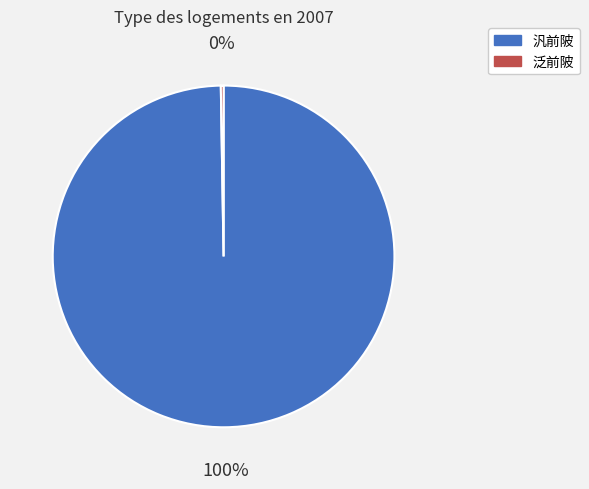

To the nearest percent, what portion does 汎前陂 represent?

100%